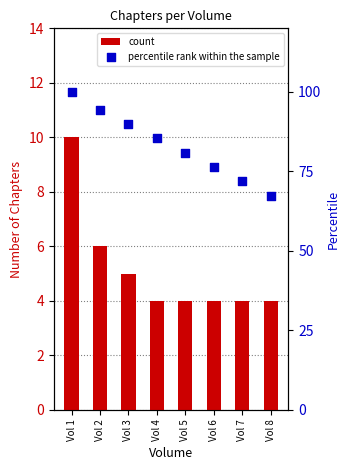

What are all the series names shown in the legend?

count, percentile rank within the sample